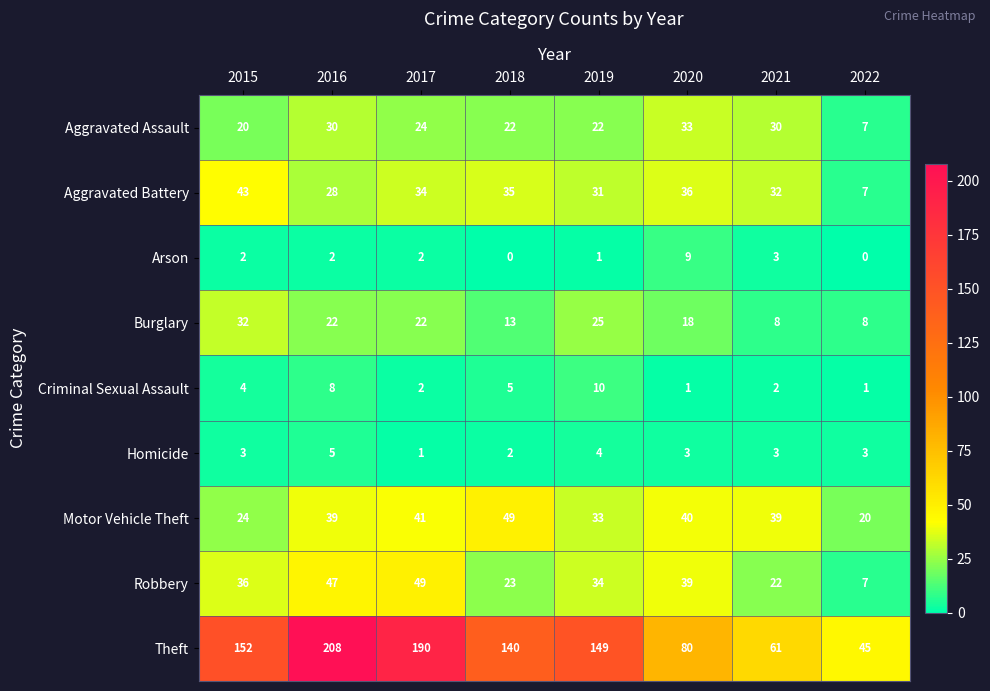

At which label does Homicide reach its peak?

2016